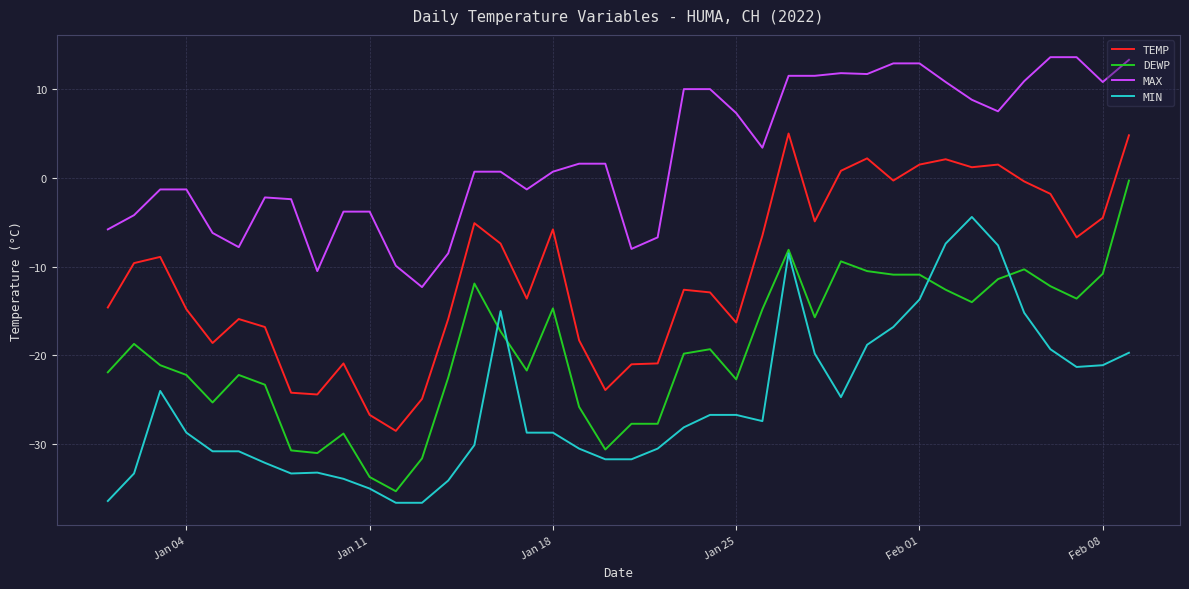

True or false: TEMP and MIN cross at least once.

False